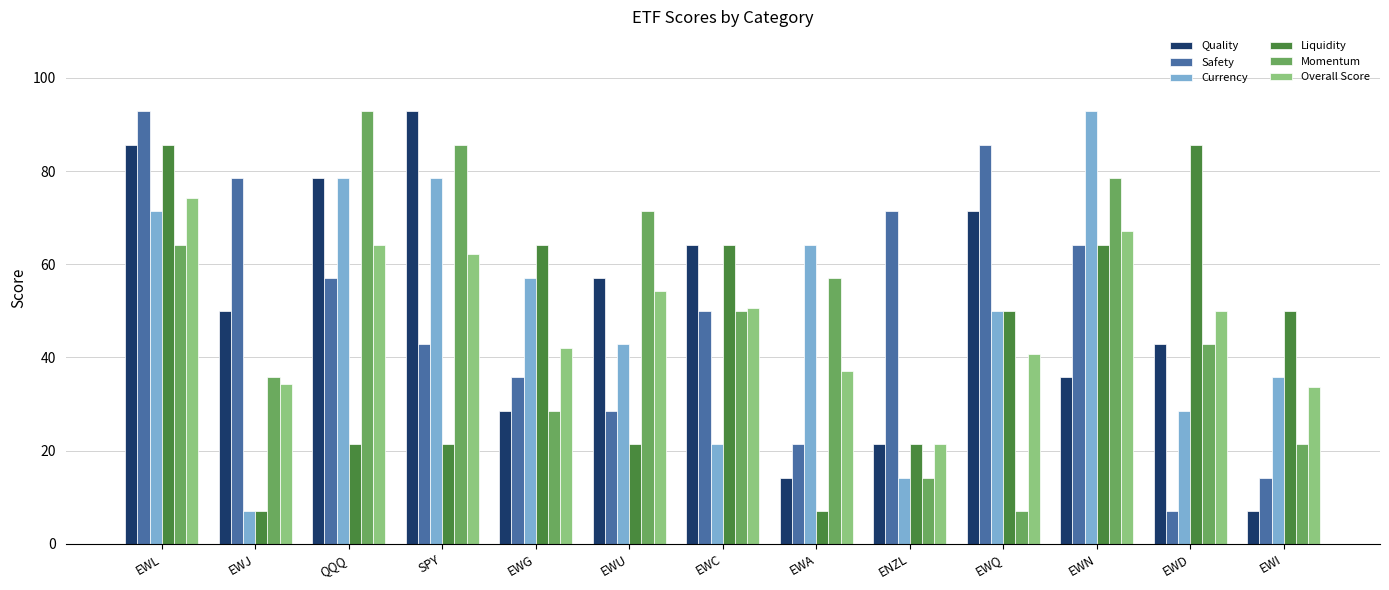

What is the difference between the maximum and minimum values in the Currency series?

85.7